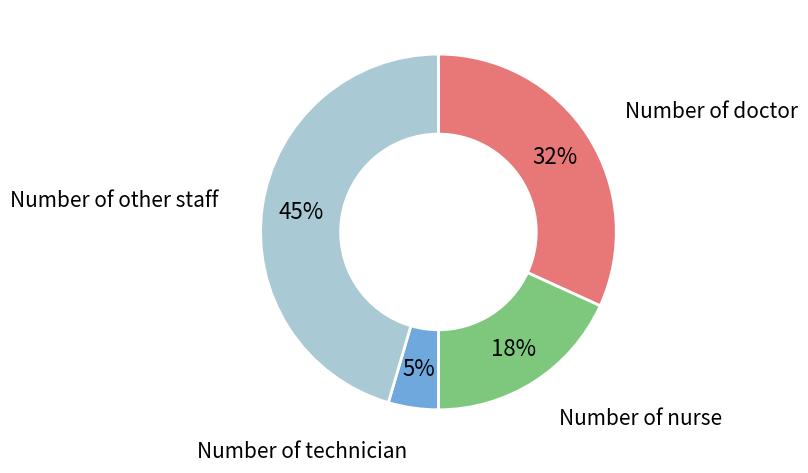

Is there a majority slice in this chart?

No